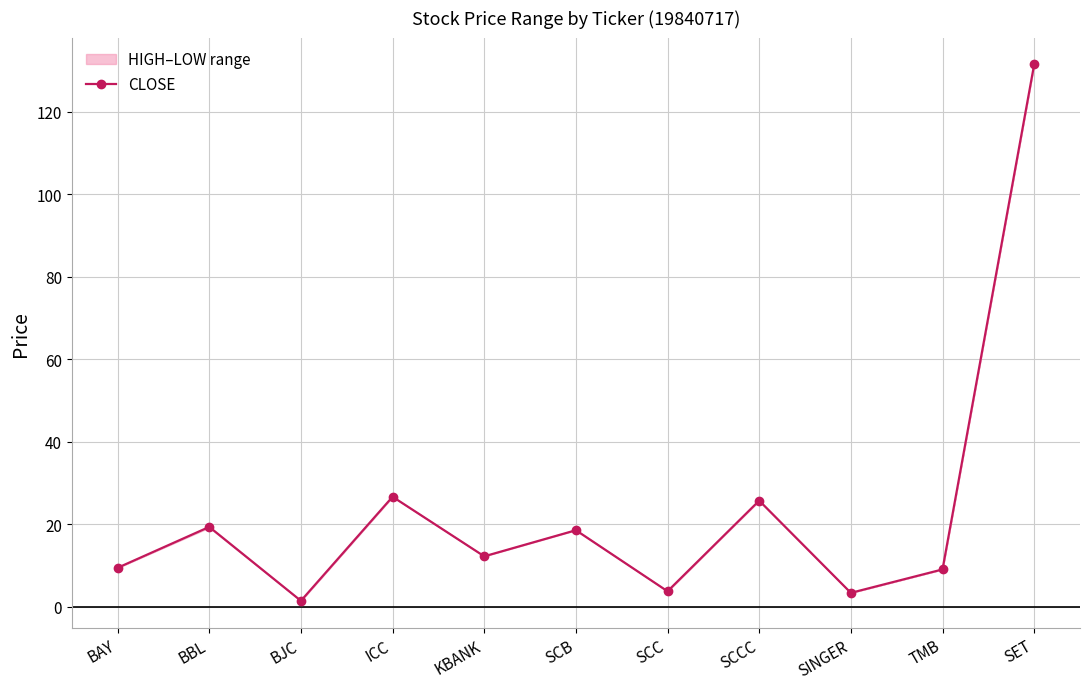

Count the number of values greater than 12.

6